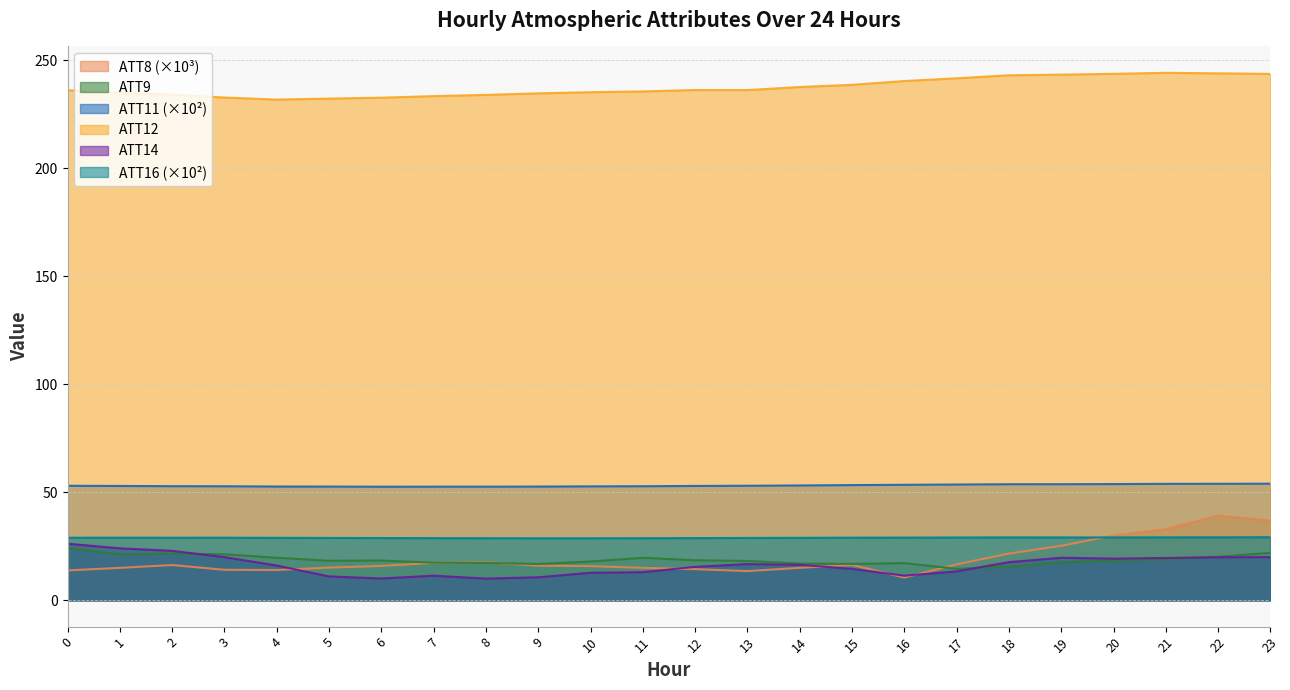

Does the chart have visible grid lines?

Yes